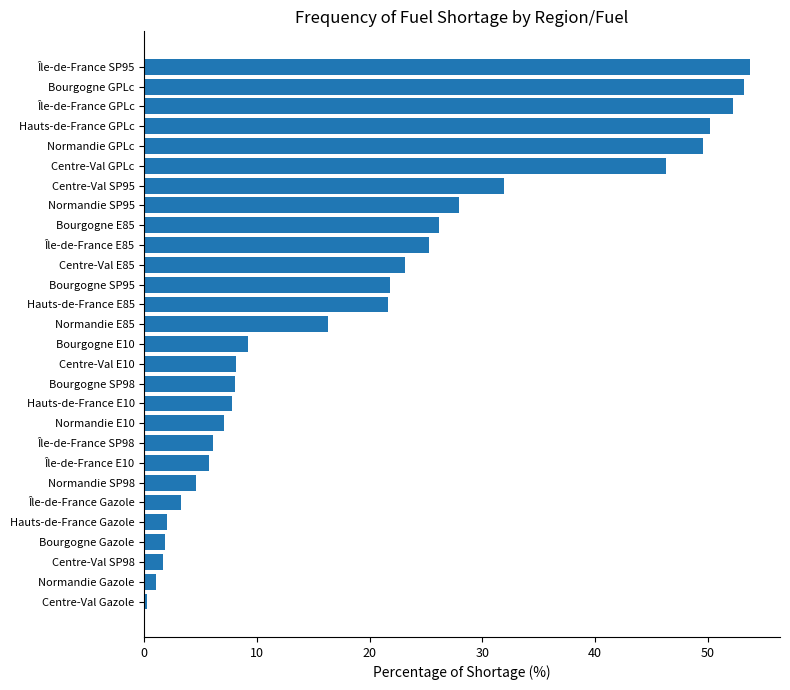

What is the approximate value at Île-de-France GPLc?

52.2